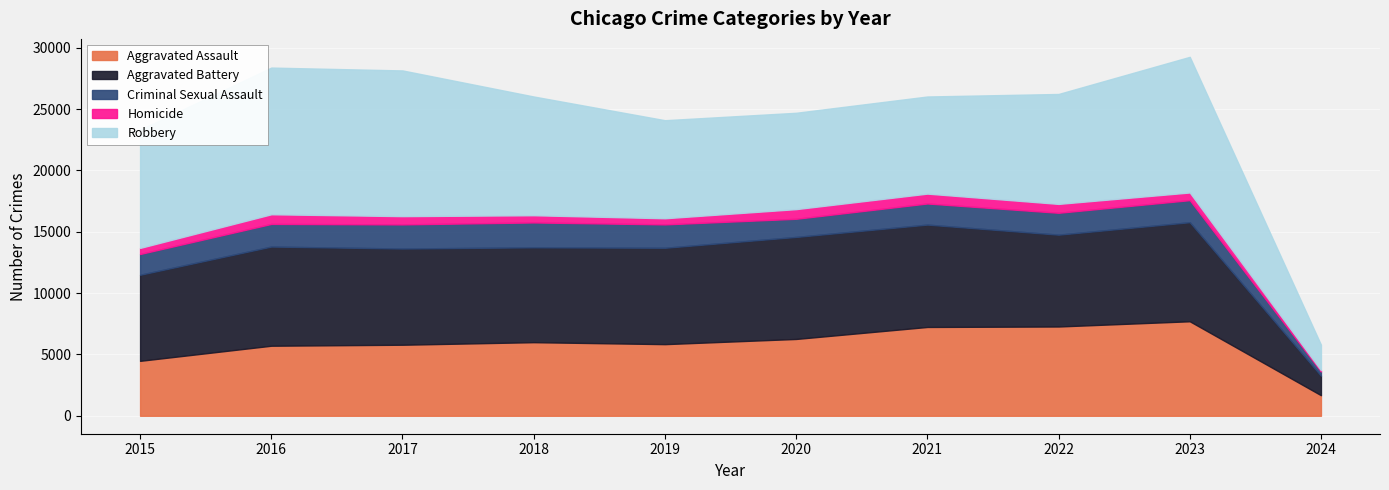

Reading right to left, extract all data points from this chart.

Aggravated Assault: 2024=1678	2023=7706	2022=7280	2021=7242	2020=6264	2019=5841	2018=6001	2017=5793	2016=5712	2015=4480
Aggravated Battery: 2024=1592	2023=8078	2022=7488	2021=8347	2020=8319	2019=7858	2018=7735	2017=7845	2016=8086	2015=7019
Criminal Sexual Assault: 2024=344	2023=1798	2022=1785	2021=1722	2020=1480	2019=1907	2018=2028	2017=1968	2016=1847	2015=1693
Homicide: 2024=101	2023=625	2022=723	2021=804	2020=787	2019=499	2018=588	2017=672	2016=786	2015=496
Robbery: 2024=2080	2023=11060	2022=8963	2021=7918	2020=7855	2019=7995	2018=9681	2017=11880	2016=11960	2015=9638